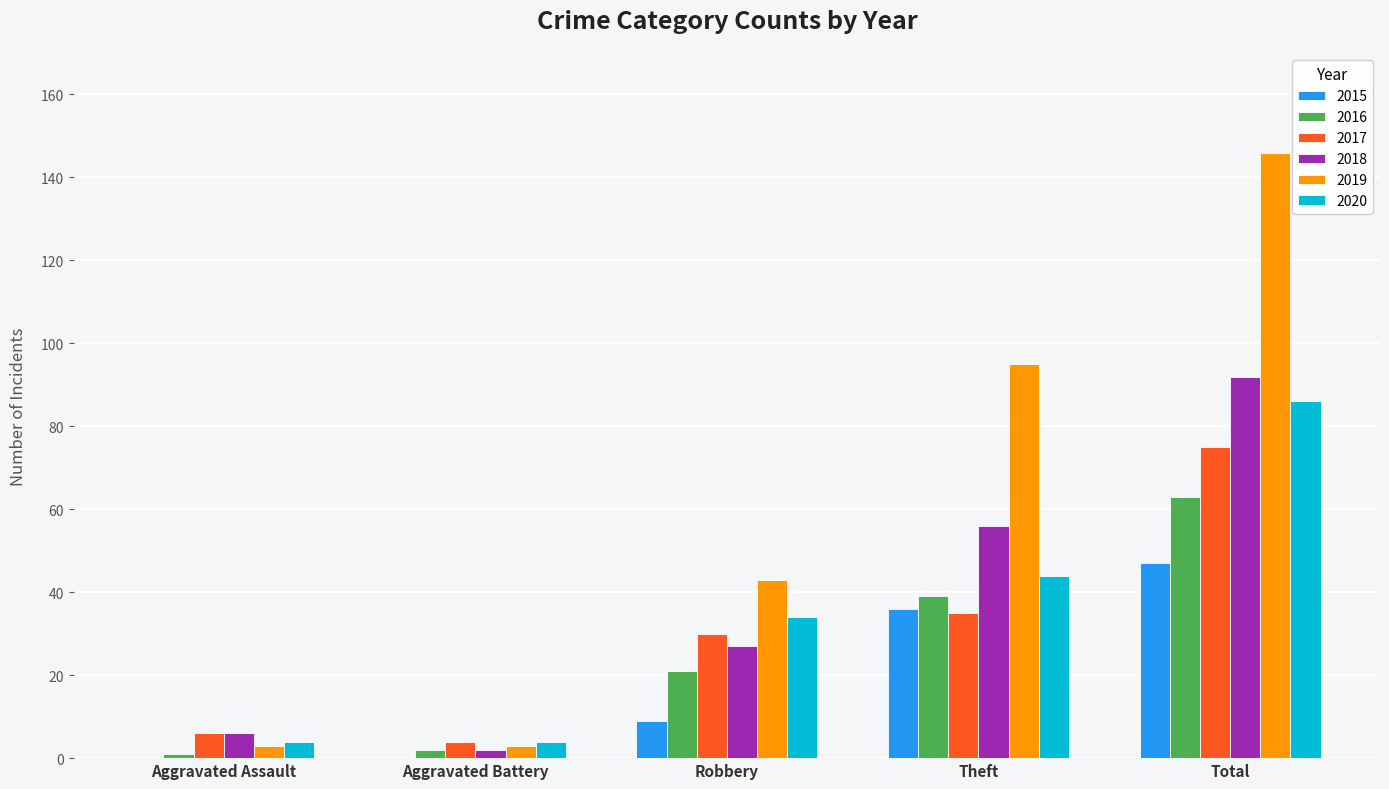

How many groups of bars are there?

5